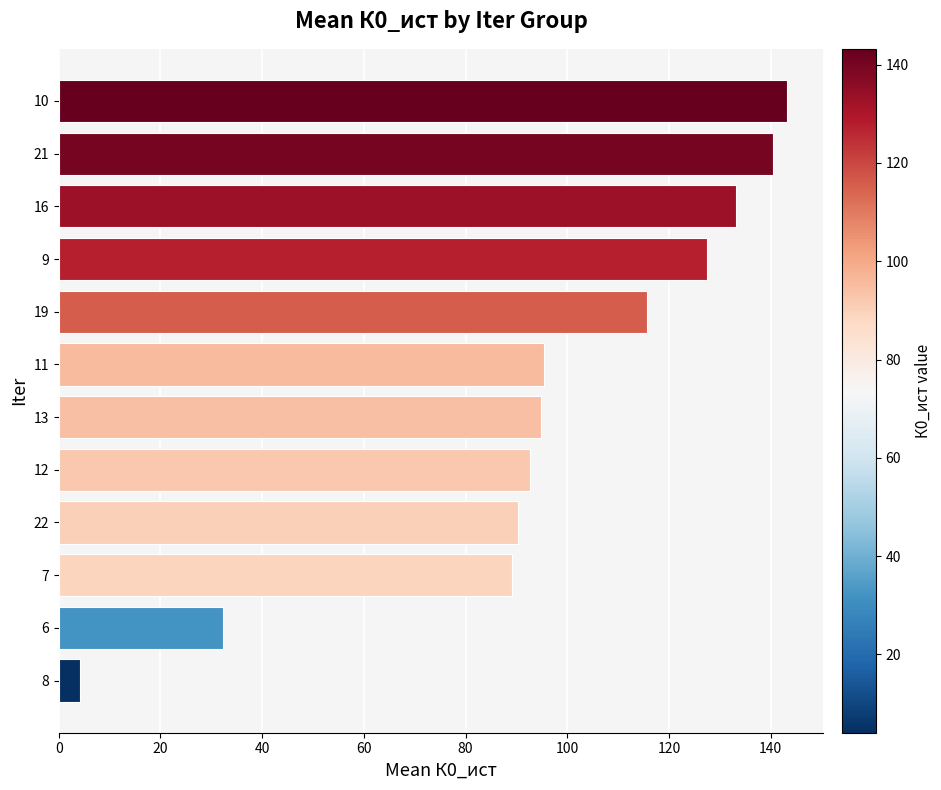

Approximately how many times larger is the value at 10 compared to 13?

1.5